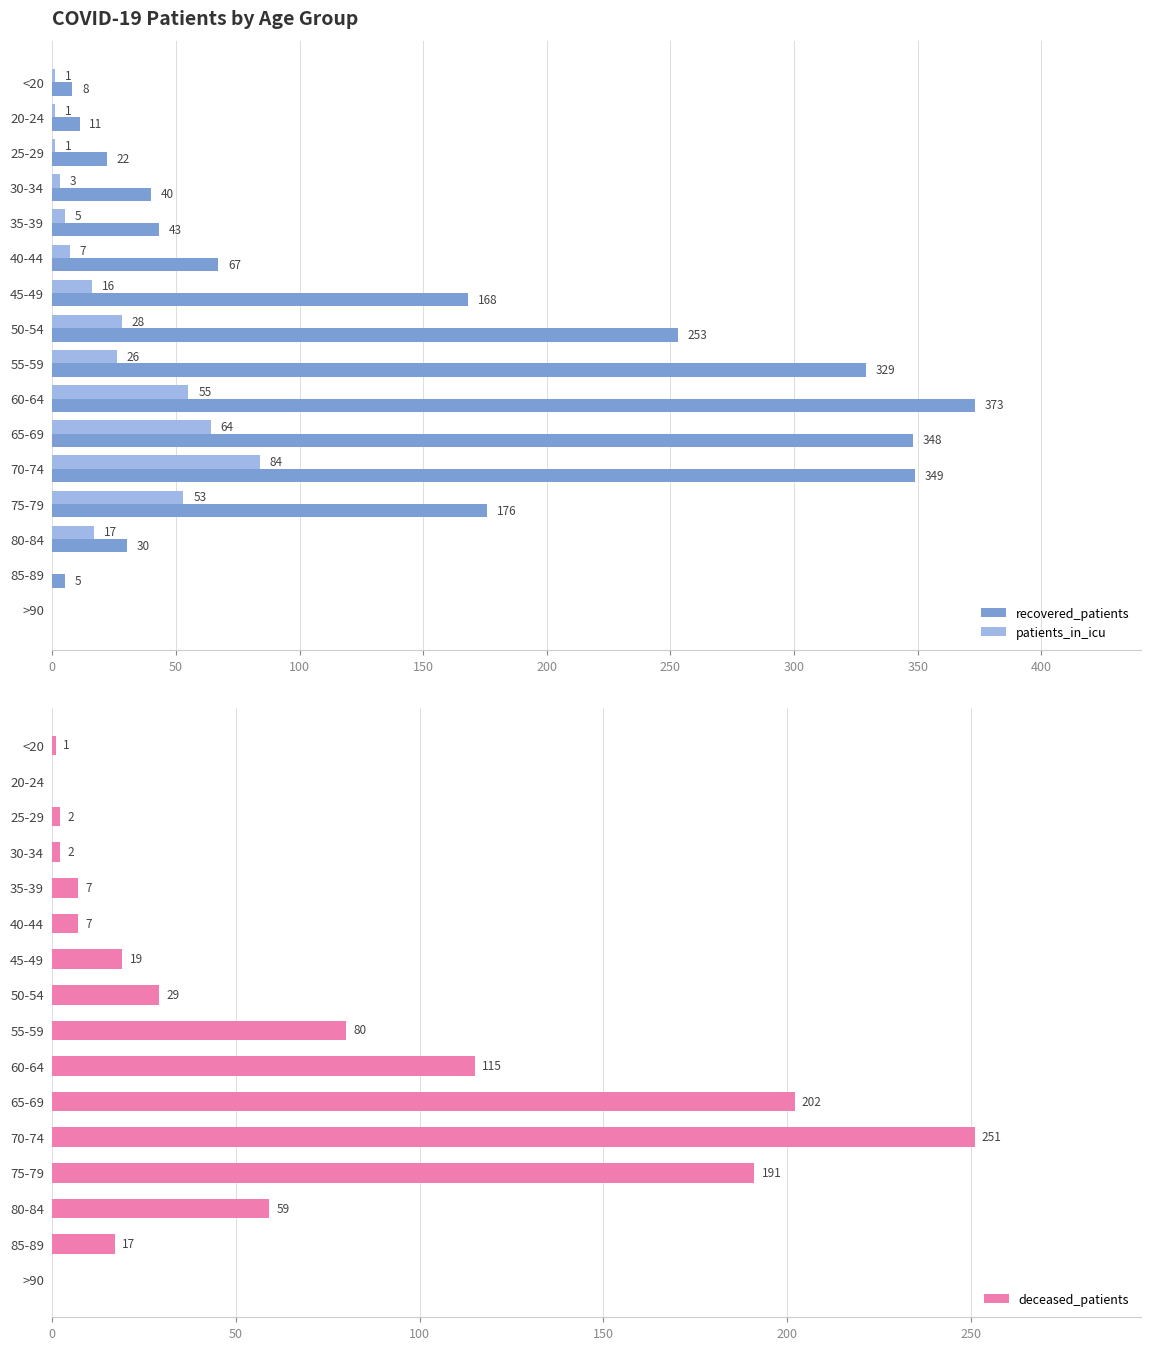

Where is patients_in_icu nearest to the value 42?

75-79